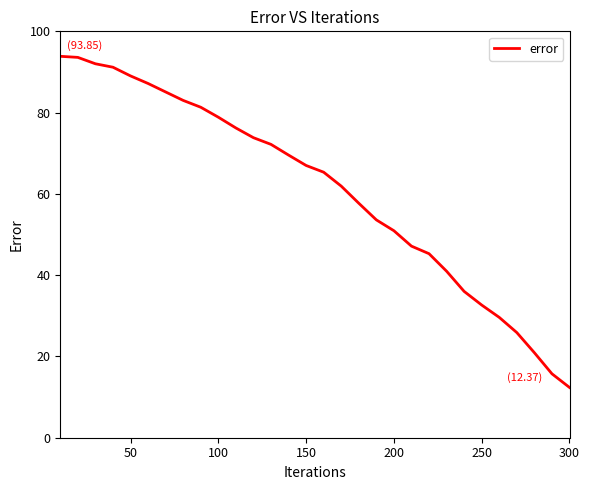

True or false: there are more than 1 points higher than both neighbors.

False